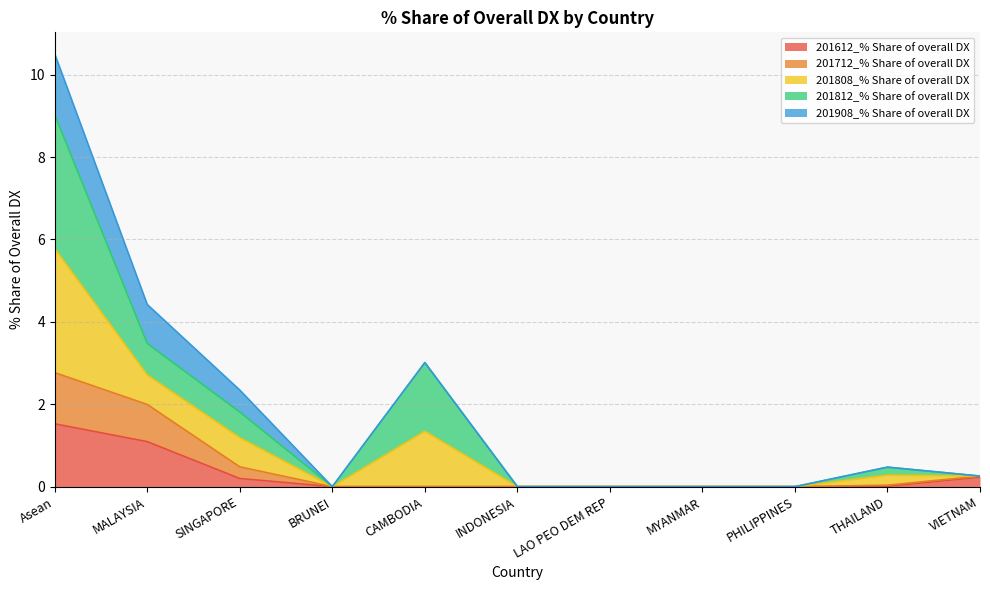

Which label corresponds to the smallest value in the chart?

BRUNEI